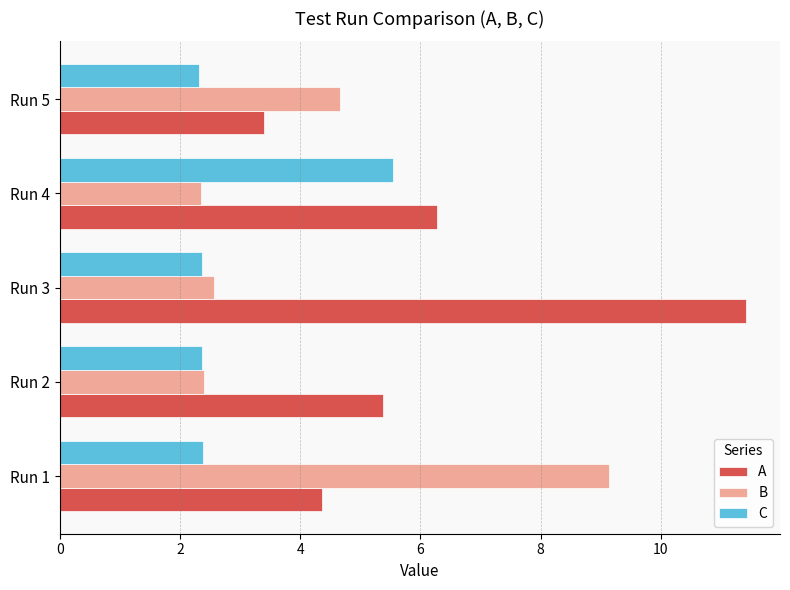

The A series shows 17.8 at Run 3. True or false?

False